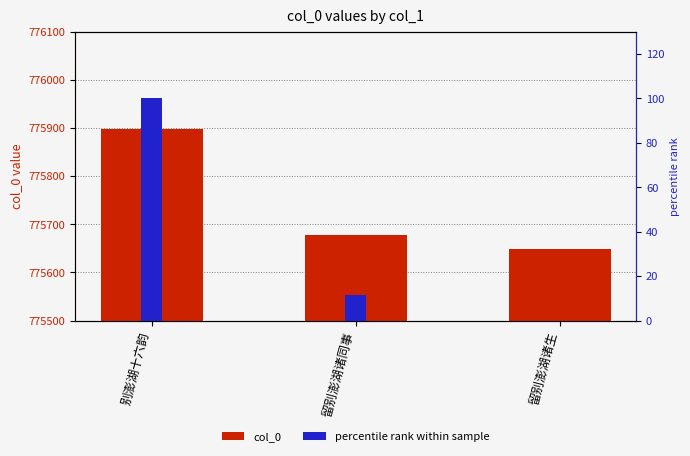

True or false: col_0 has a value of 775648.0 at 留别澎湖诸生.

True